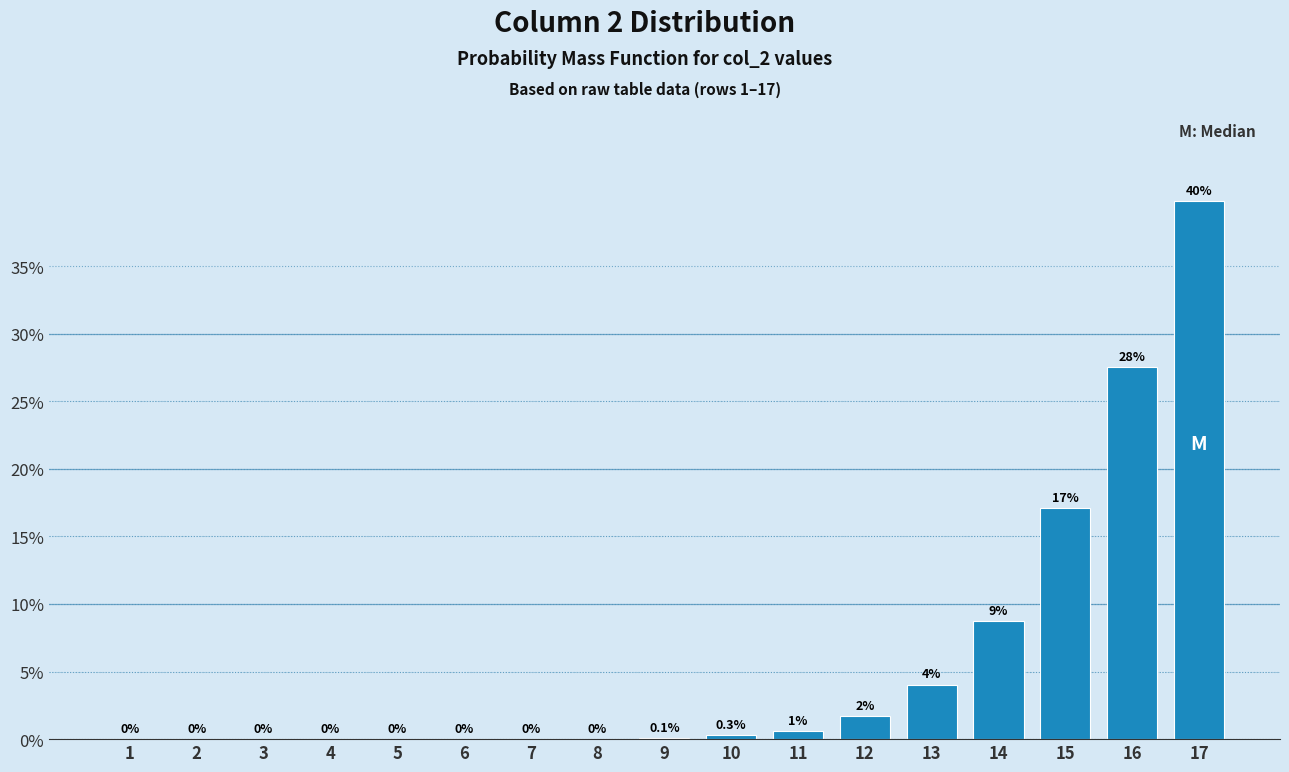

What is the change in value from 8 to 13?

+4.0